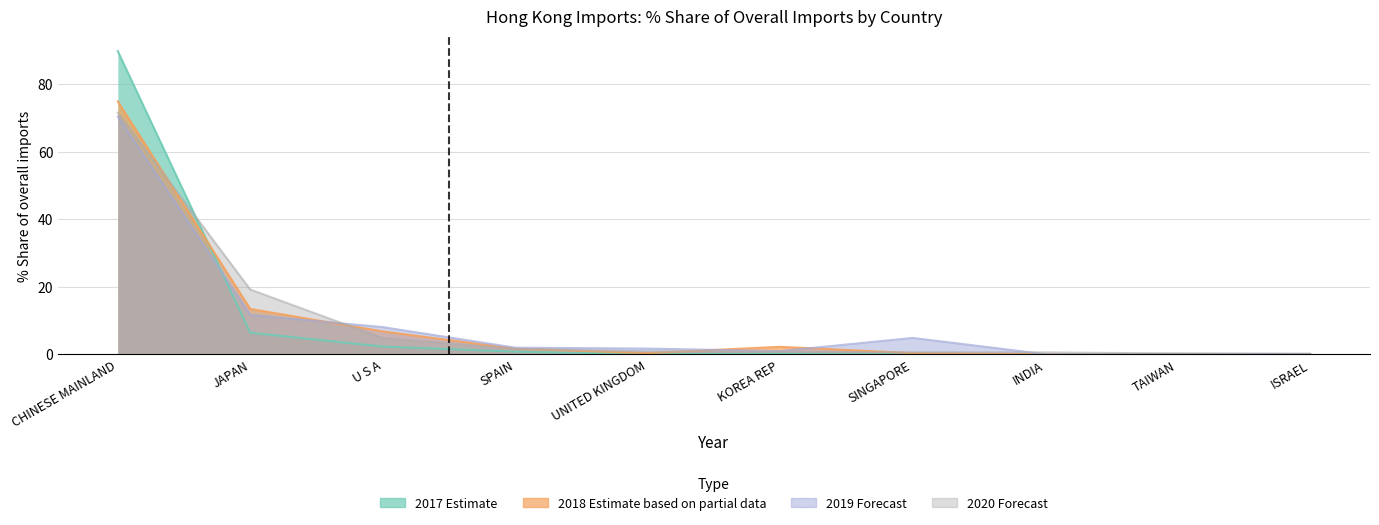

At how many categories does at least one series exceed 88?

1